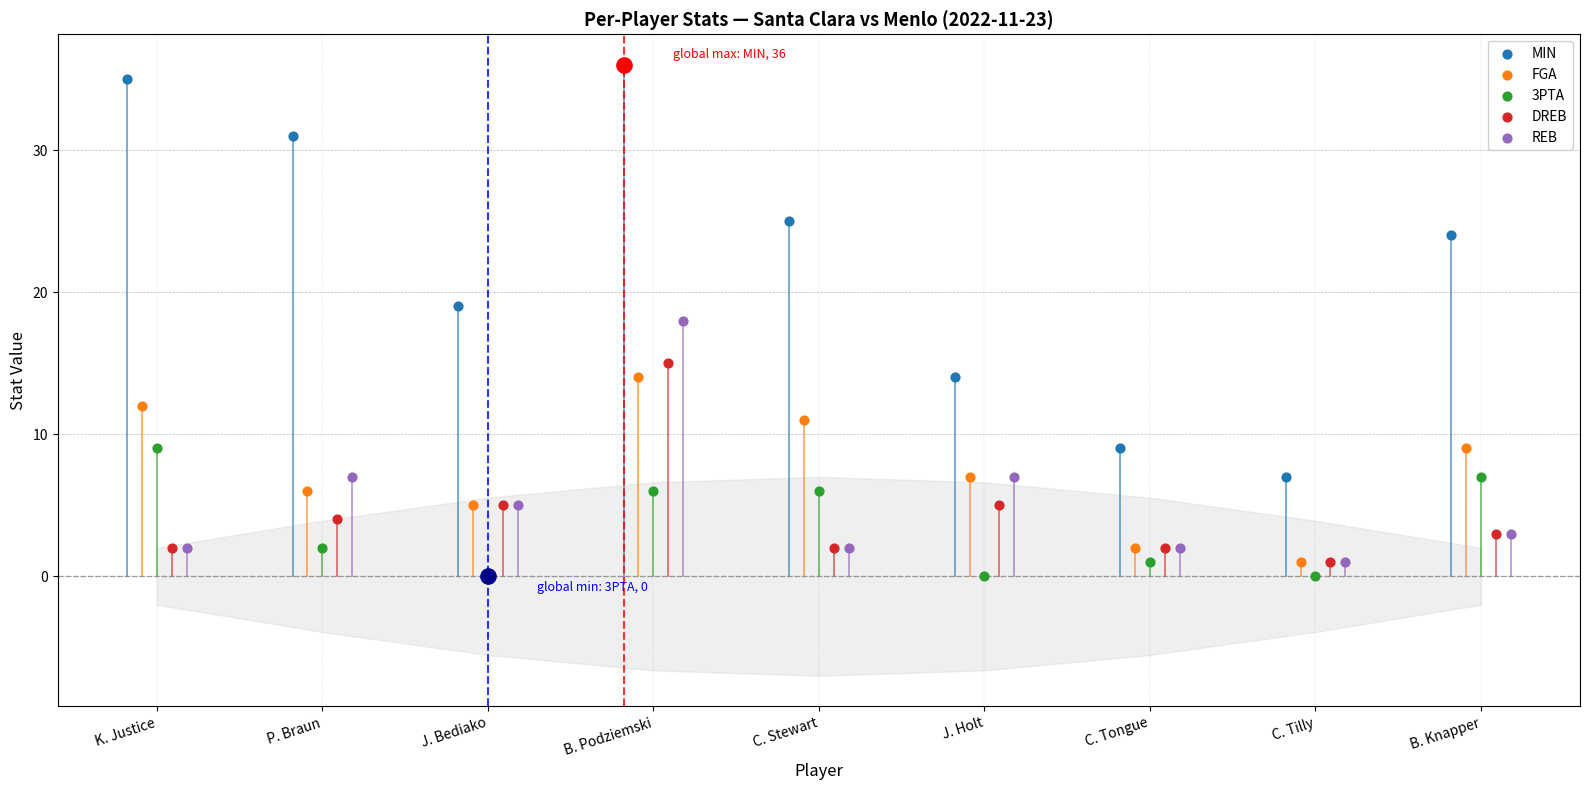

Which series has the largest total across all categories?

MIN